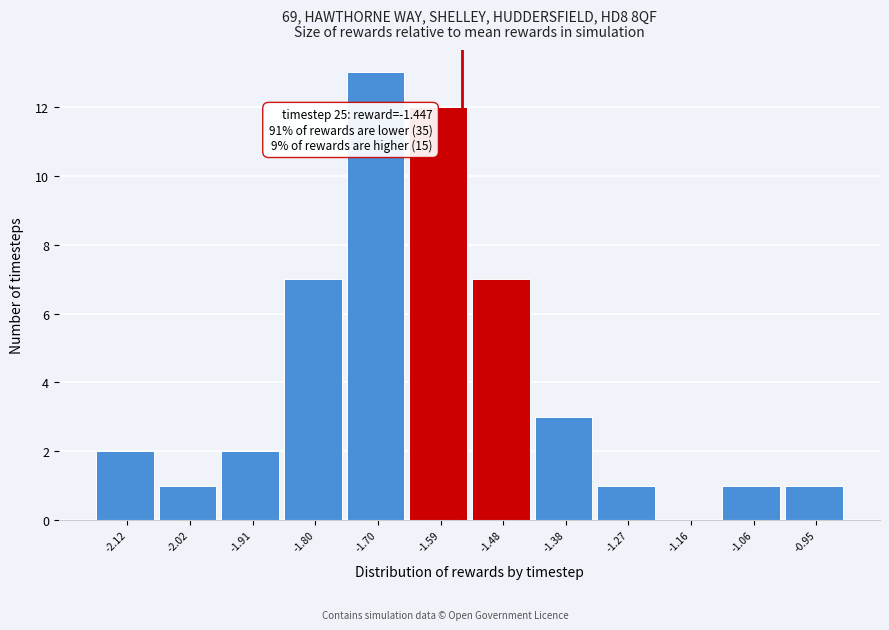

Reading left to right, list all the values displayed in this chart.

-2.12=2	-2.02=1	-1.91=2	-1.80=7	-1.70=13	-1.59=12	-1.48=7	-1.38=3	-1.27=1	-1.16=0	-1.06=1	-0.95=1